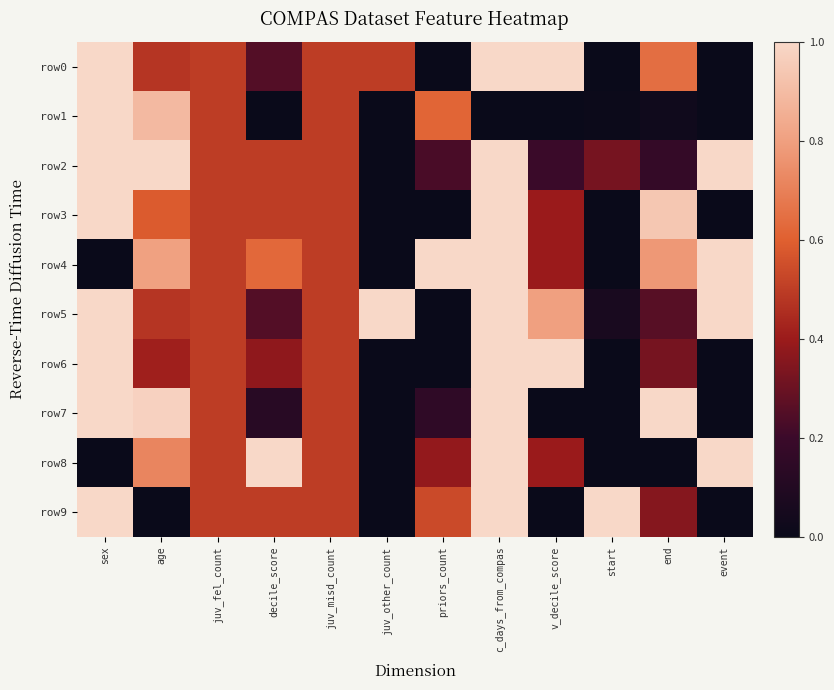

Count the number of categories in the chart.

12